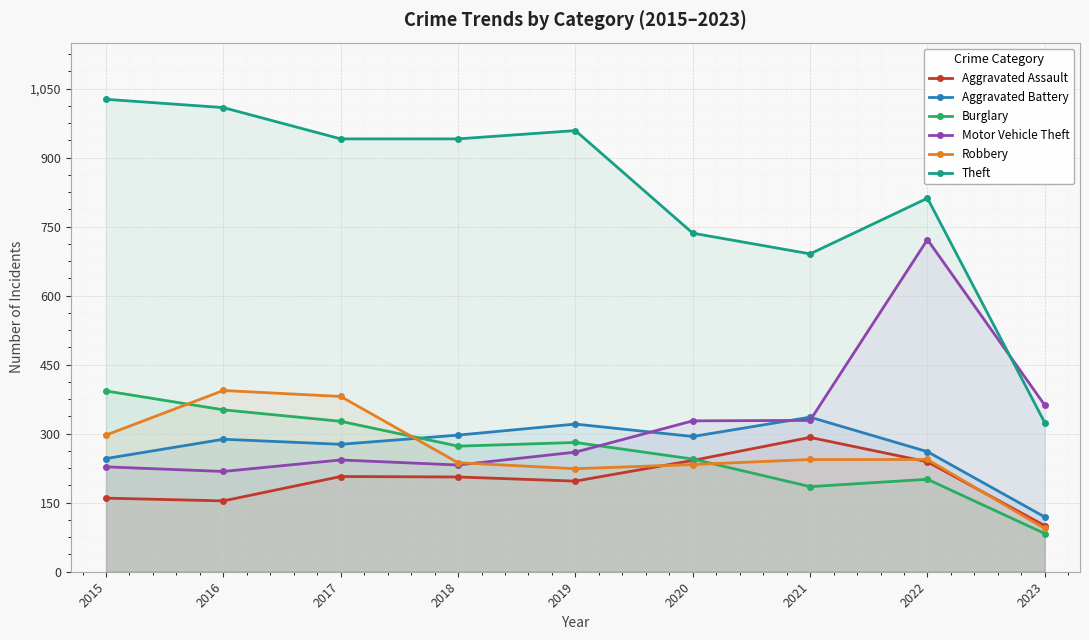

At which category is the sum across all series the highest?

2022